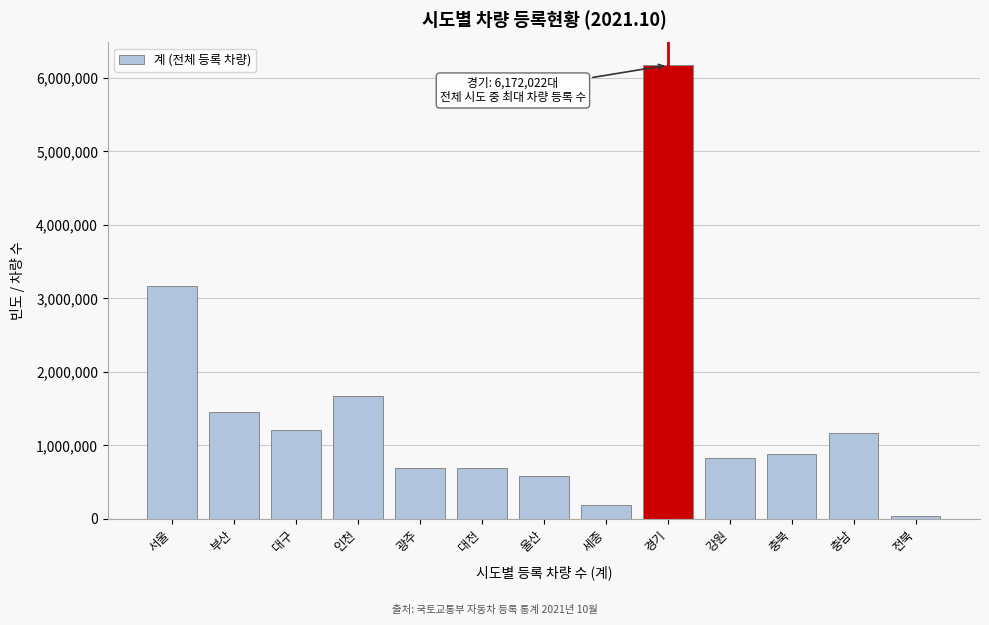

The value at 울산 is 886381. True or false?

False